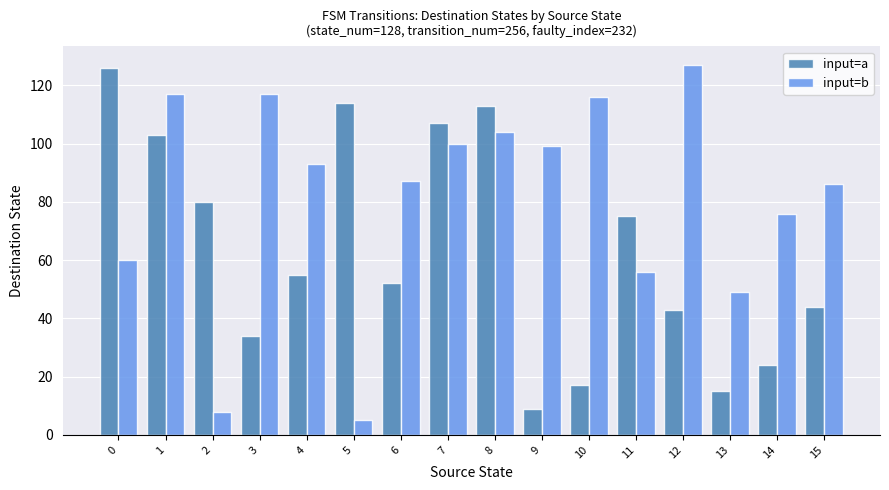

Which label corresponds to the smallest value in the chart?

5